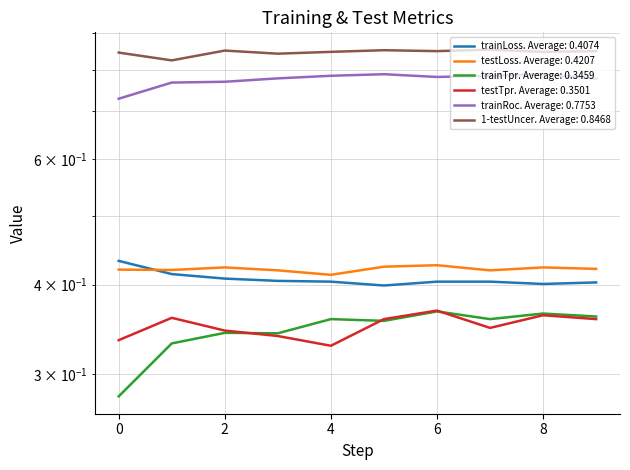

Between 8 and 9, which series saw the biggest shift?

trainRoc